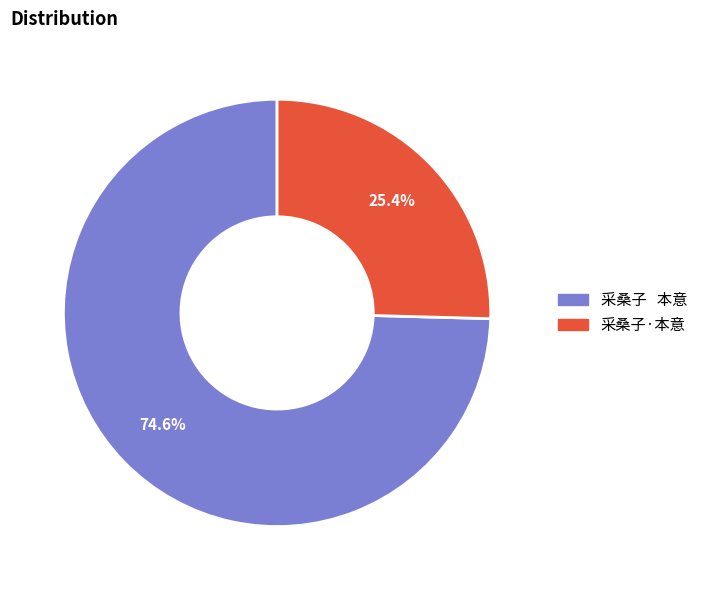

What percentage is the 采桑子·本意 slice, to the nearest percent?

25%